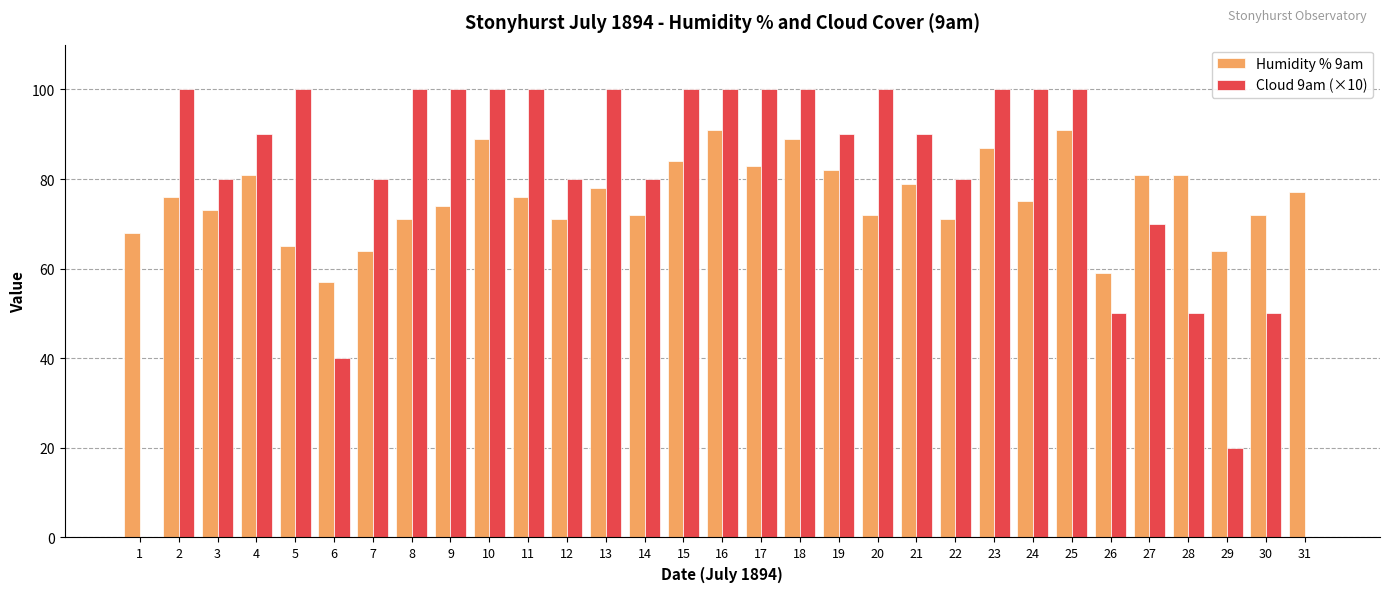

Reading right to left, transcribe all the data shown in this chart.

Humidity % 9am: 77	72	64	81	81	59	91	75	87	71	79	72	82	89	83	91	84	72	78	71	76	89	74	71	64	57	65	81	73	76	68
Cloud 9am (×10): 0	50	20	50	70	50	100	100	100	80	90	100	90	100	100	100	100	80	100	80	100	100	100	100	80	40	100	90	80	100	0